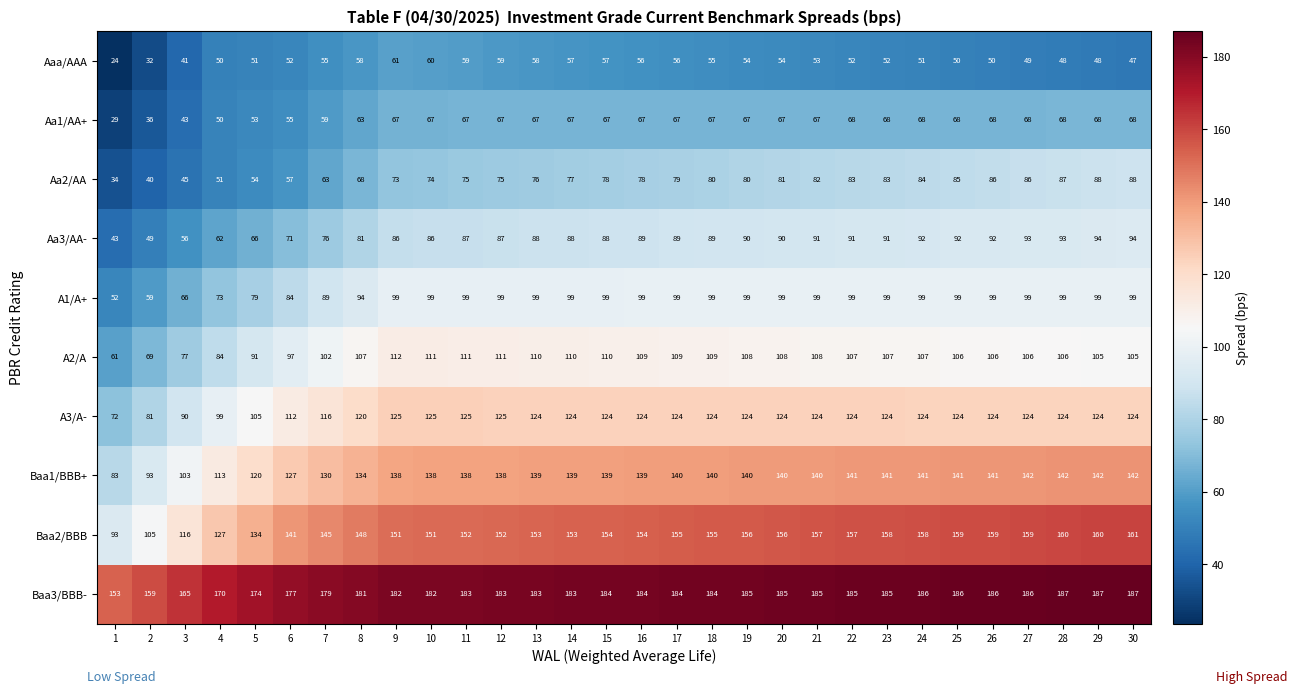

What is the difference between the highest and lowest values at 3?

124